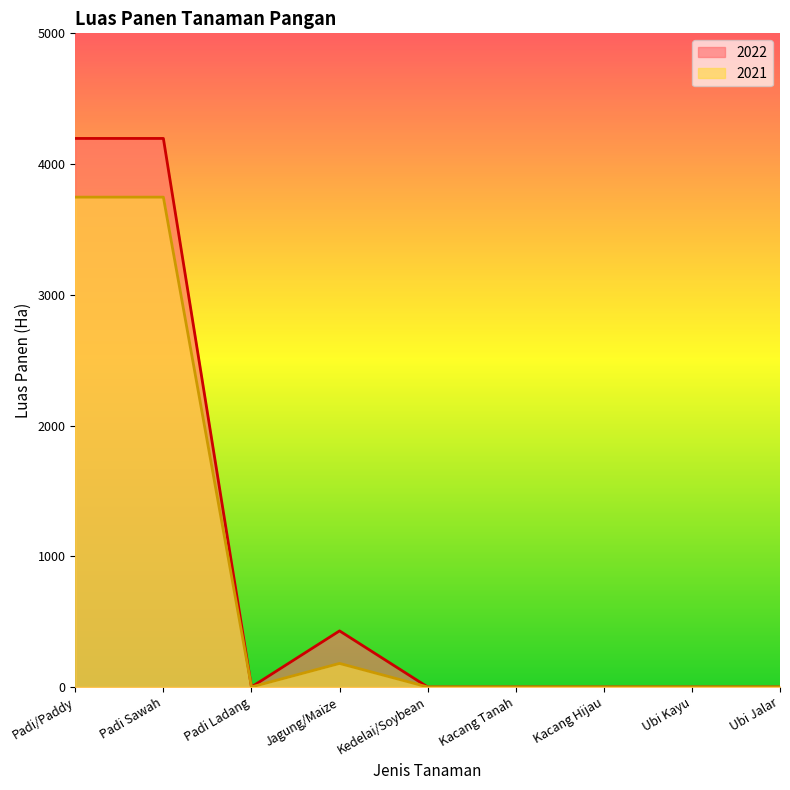

Reading left to right, what are all the values shown in this chart?

2021: 3747	3747	0	180	0	0	0	0	0
2022: 4196	4196	0	429	0	0	0	0	0